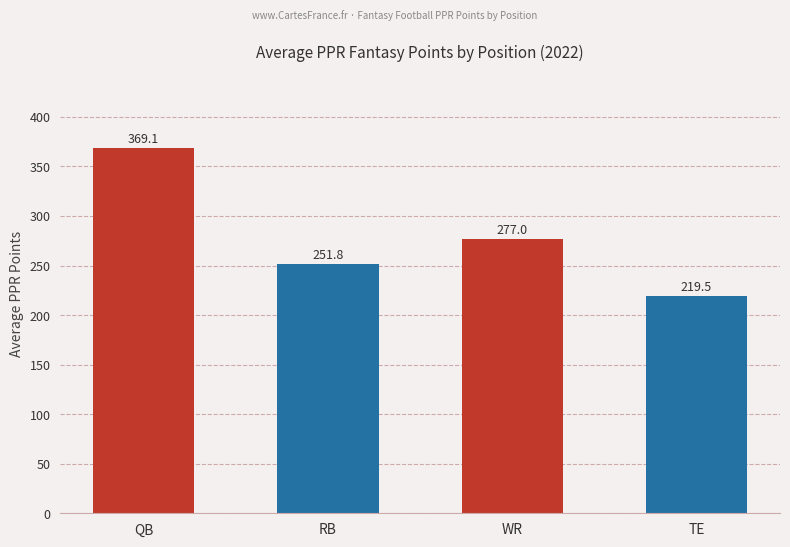

Reading left to right, list all the values displayed in this chart.

369.1	251.8	277.0	219.5